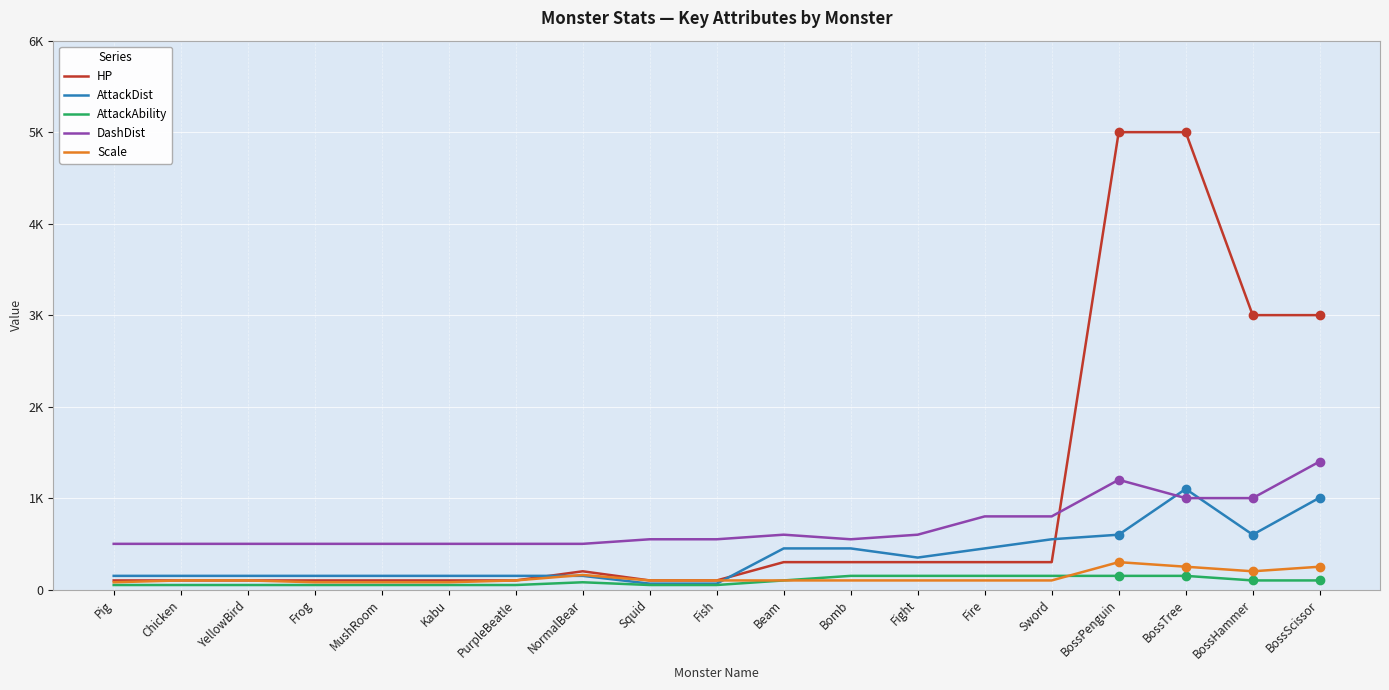

How many interior local peaks does the AttackDist series have?

1